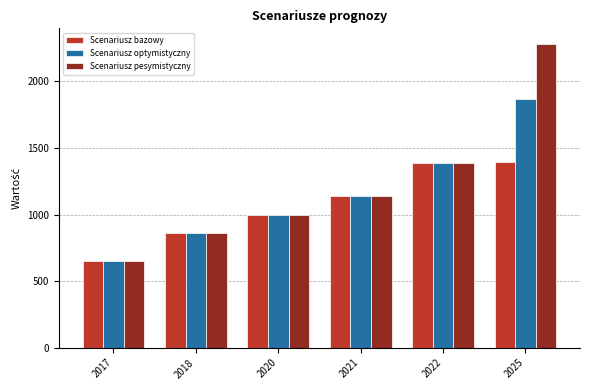

The Scenariusz pesymistyczny series shows 628 at 2025. True or false?

False